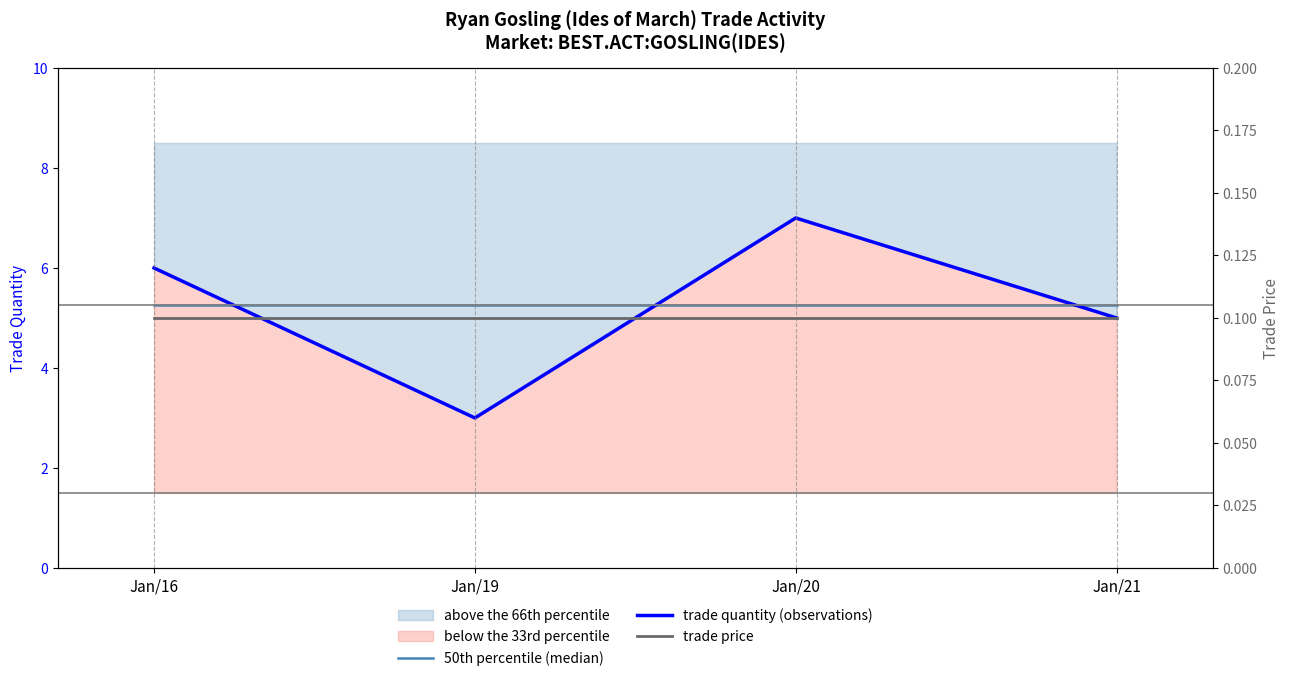

Reading right to left, list all the values displayed in this chart.

50th percentile (median): Jan/21=5.2	Jan/20=5.2	Jan/19=5.2	Jan/16=5.2
trade quantity (observations): Jan/21=5.0	Jan/20=7.0	Jan/19=3.0	Jan/16=6.0
trade price: Jan/21=0.1	Jan/20=0.1	Jan/19=0.1	Jan/16=0.1